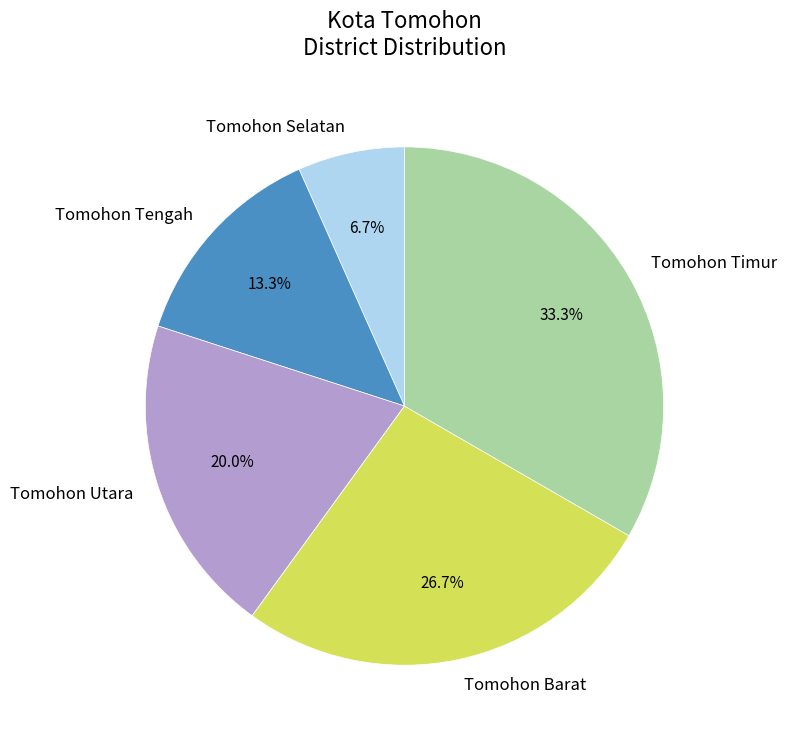

What portion of the pie excludes Tomohon Barat?

73.3%